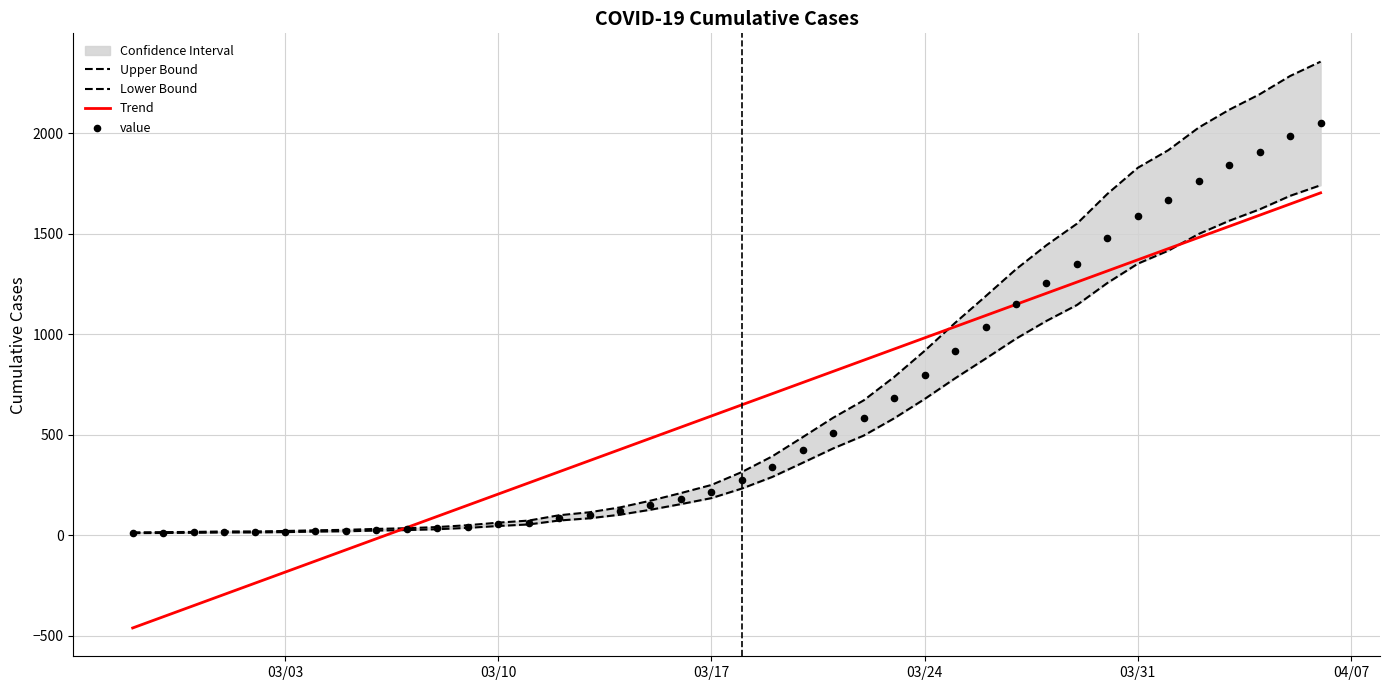

At how many categories does at least one series exceed 677?

19